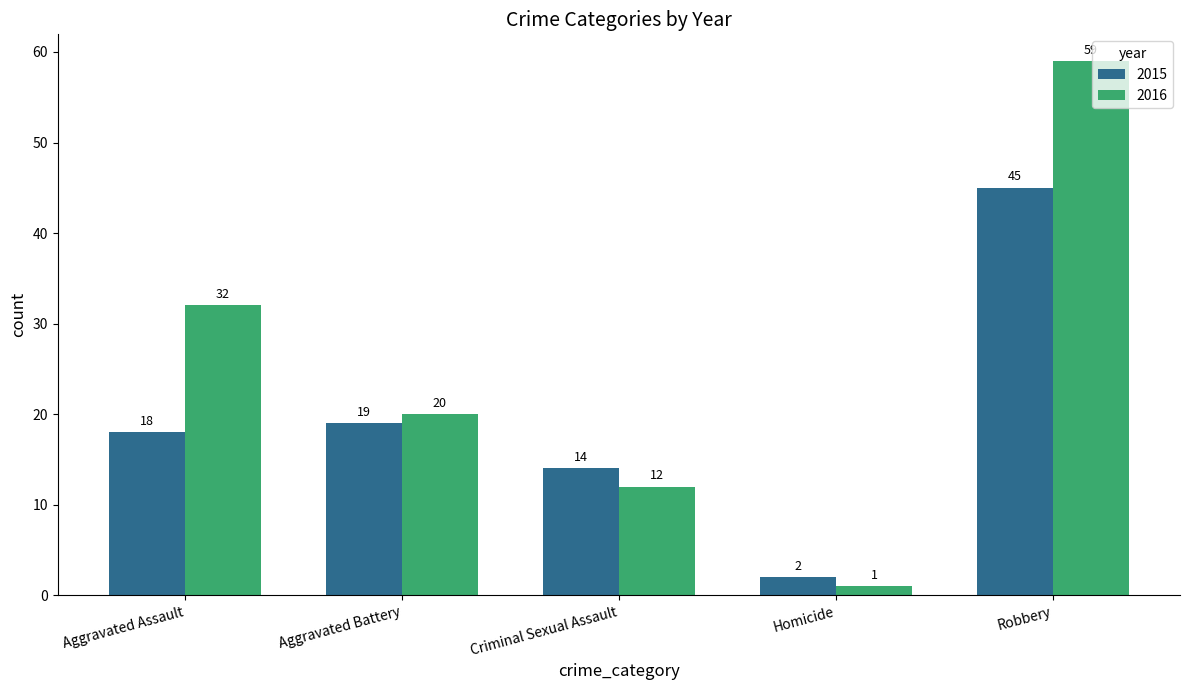

Which category has the lowest value in the 2015 series?

Homicide